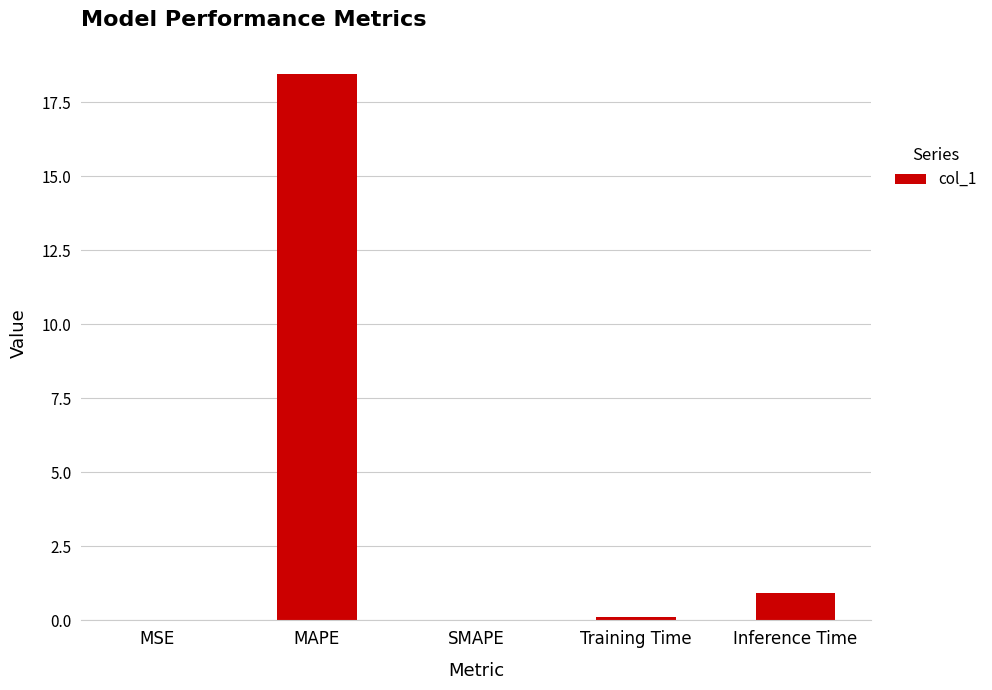

Where is the data nearest to the value 9?

Inference Time